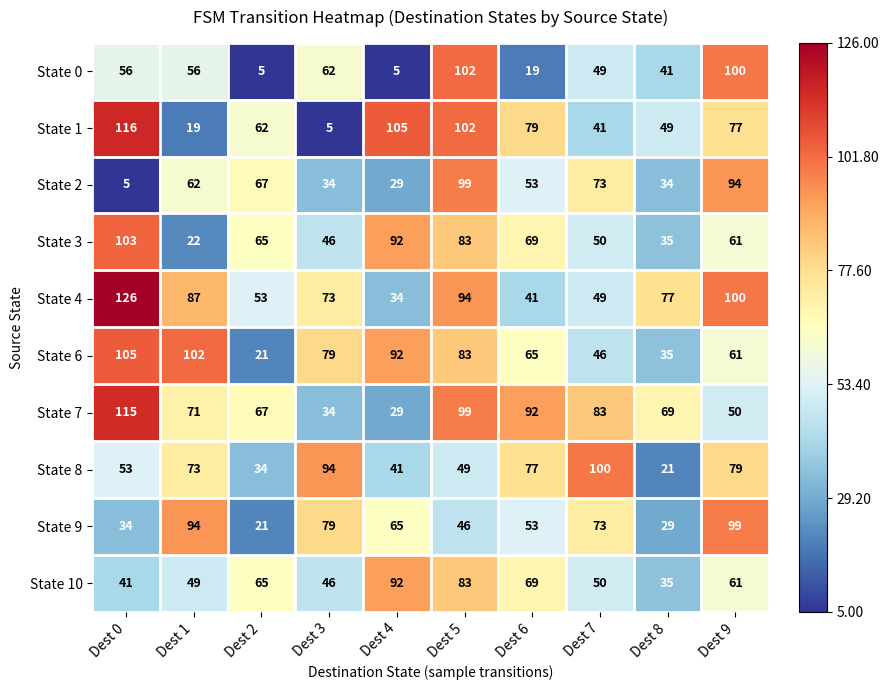

Where is State 9 nearest to the value 60?

Dest 4